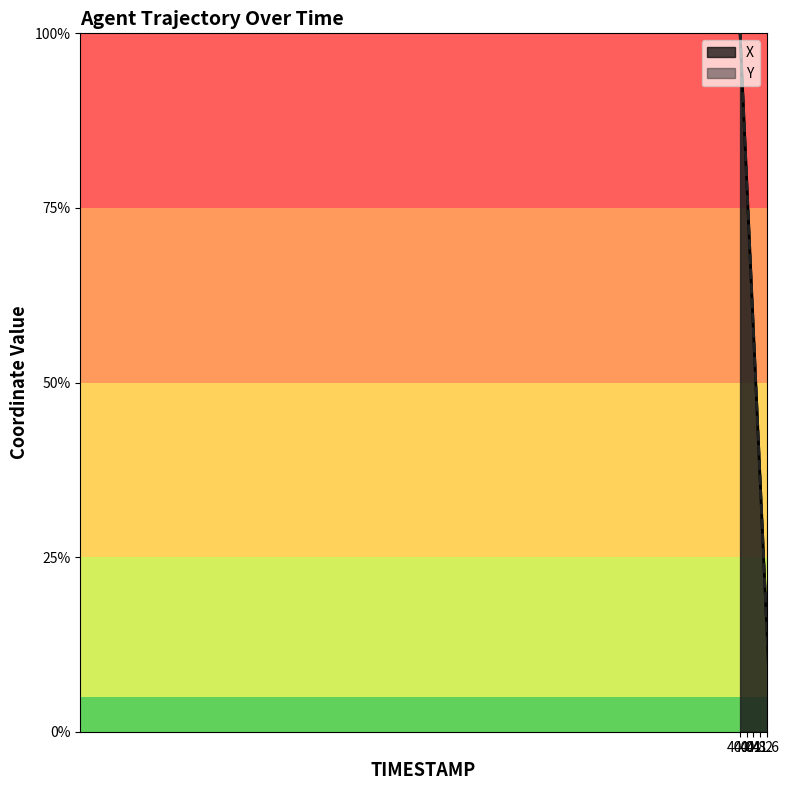

What is the difference between the second highest and second lowest values in the Y series?

0.9